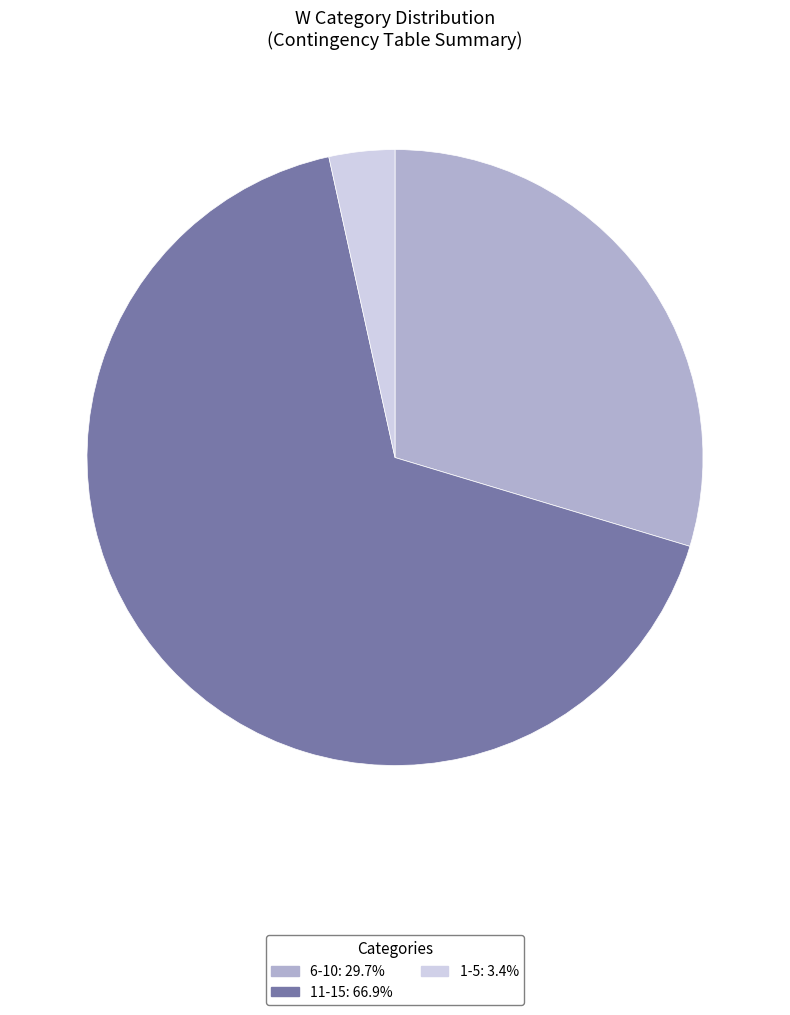

Does 1-5: 3.4% represent more than half of the total?

No